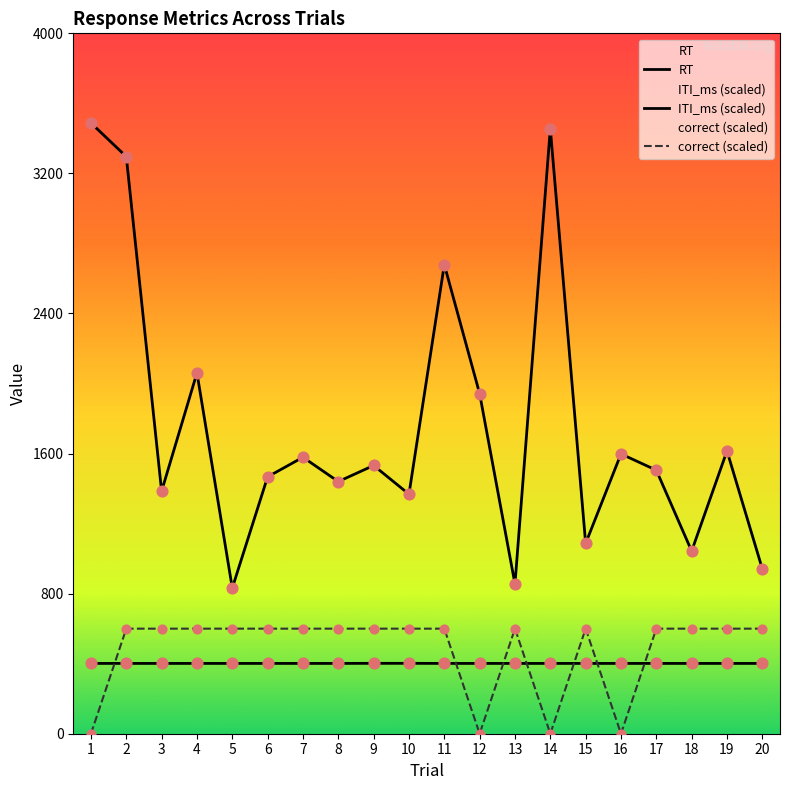

Which series contains the highest Y value?

RT